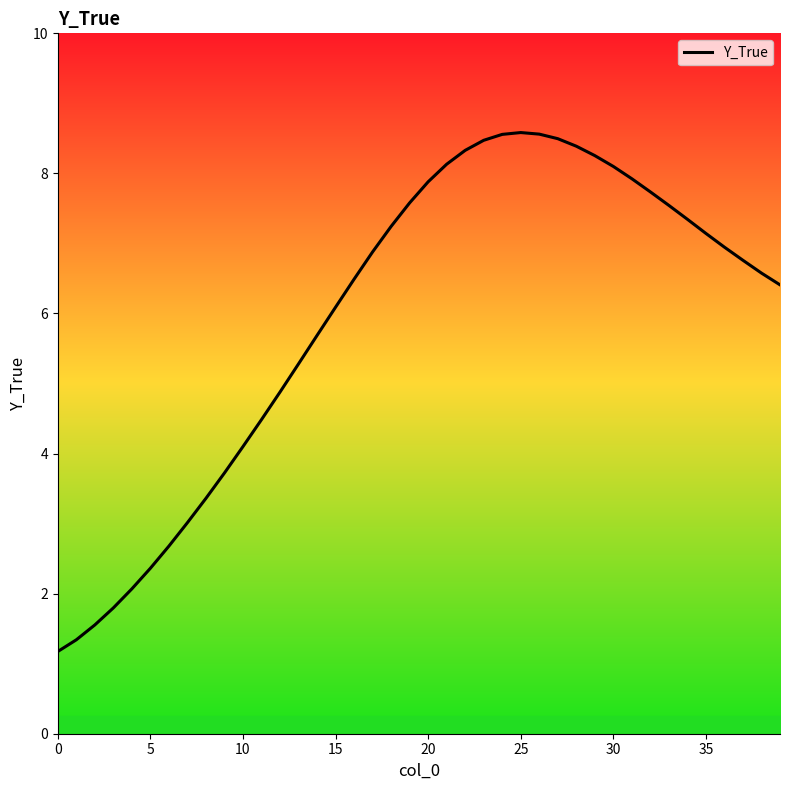

What is the change in value from 25 to 27?

-0.1